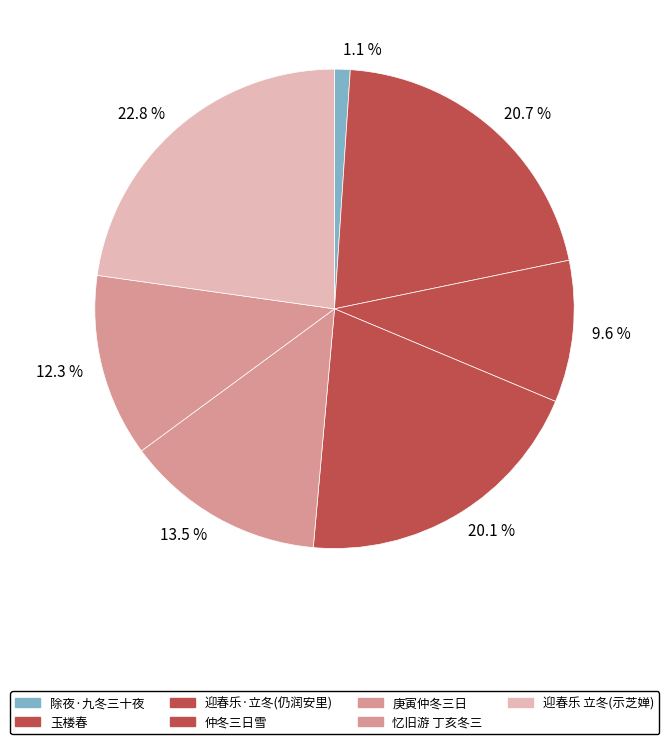

What percentage do 13.5 % and 9.6 % together represent?

23.1%